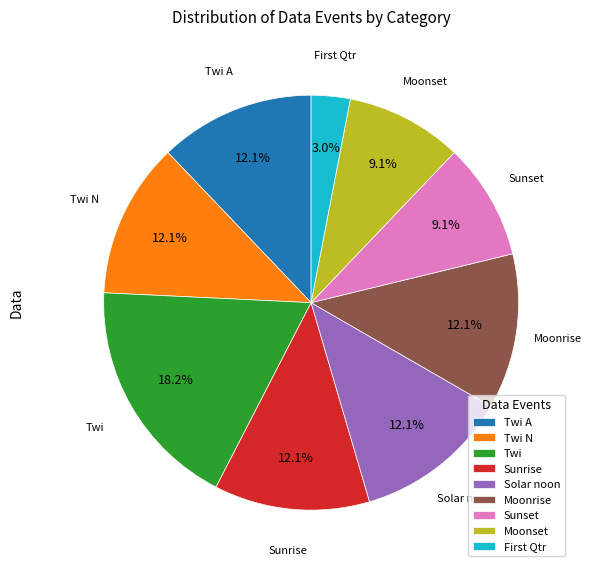

What is the ratio of the value at Sunrise to the value at Twi A?

1.0